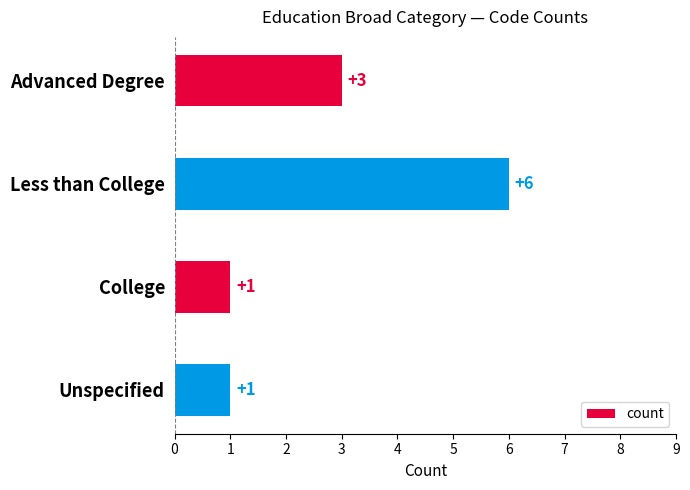

What is the label of the 4th bar from the top?

Unspecified